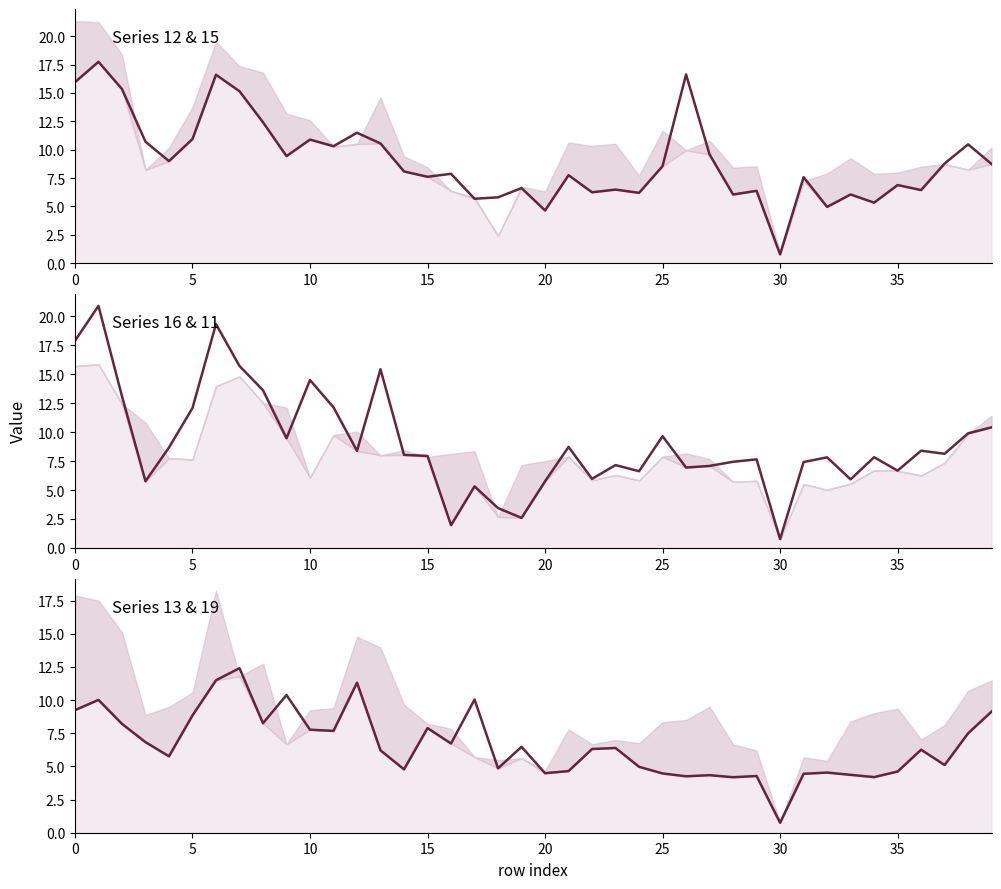

Does the chart have visible grid lines?

No